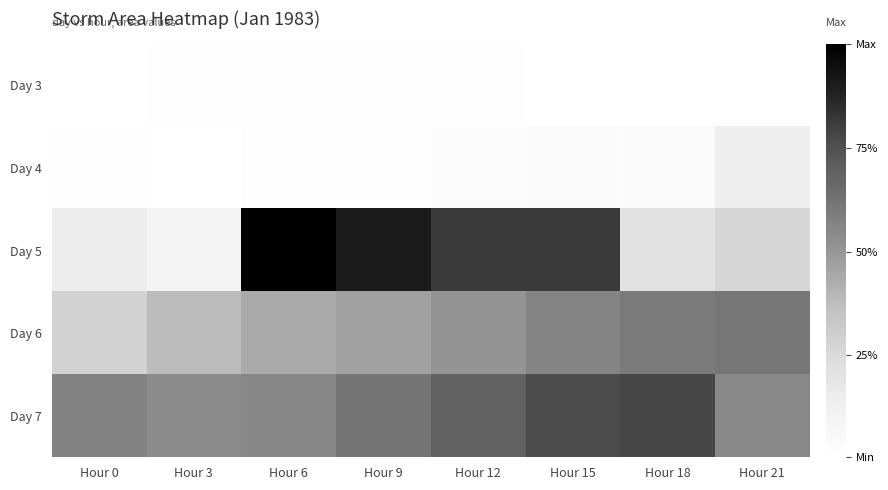

Rank the series at Hour 21 from lowest to highest value.

Day 3, Day 4, Day 5, Day 7, Day 6